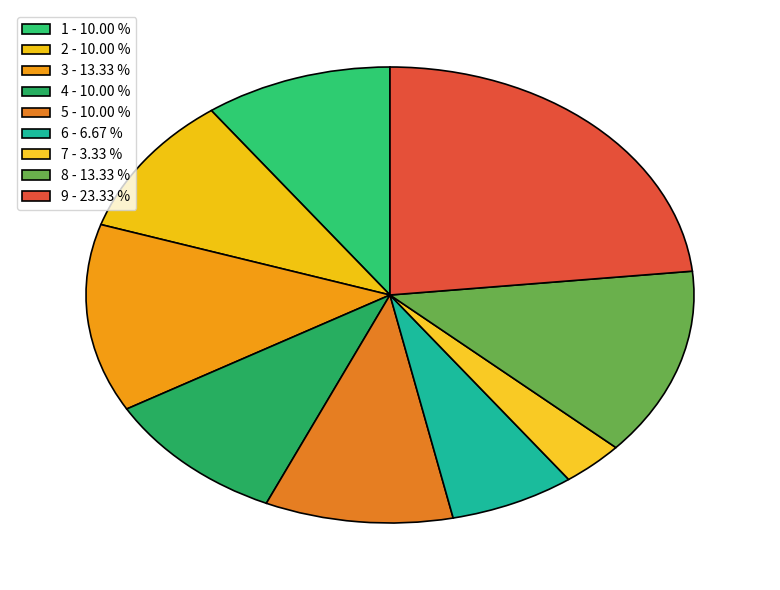

What is the largest slice in the pie chart?

9